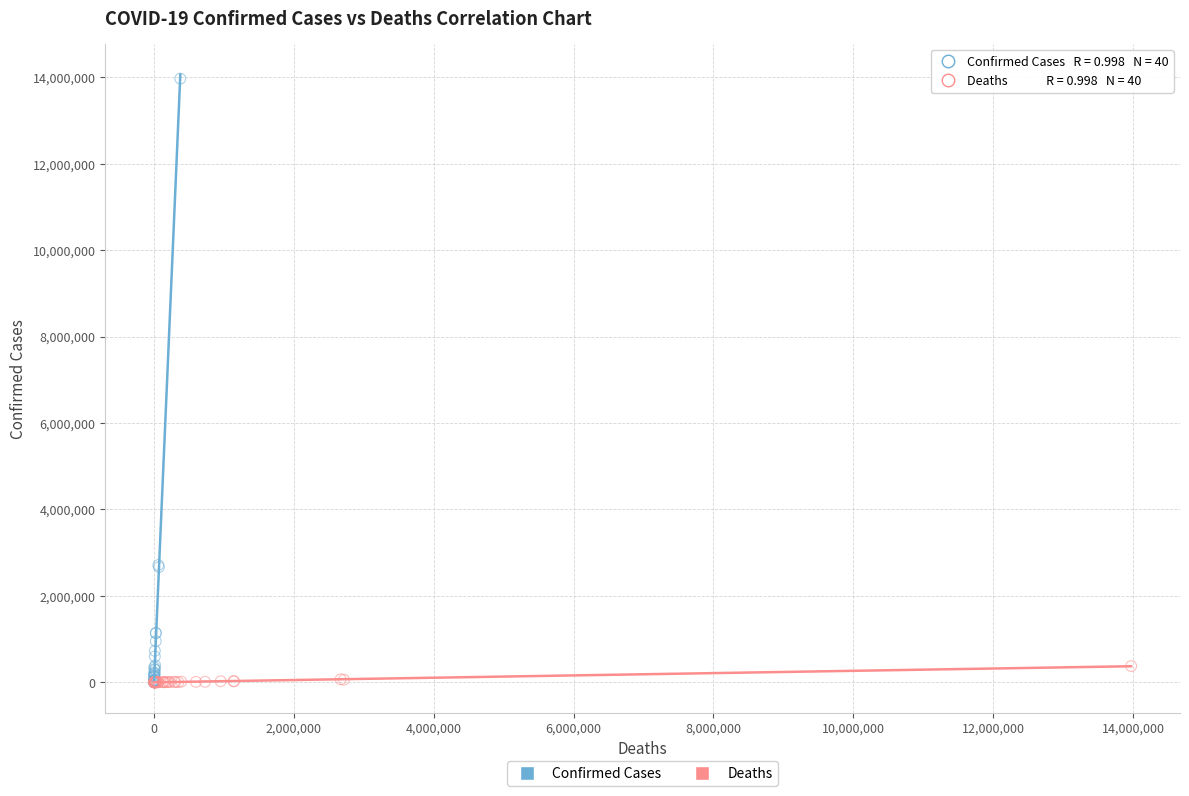

Which series reaches the maximum Y coordinate?

Confirmed Cases